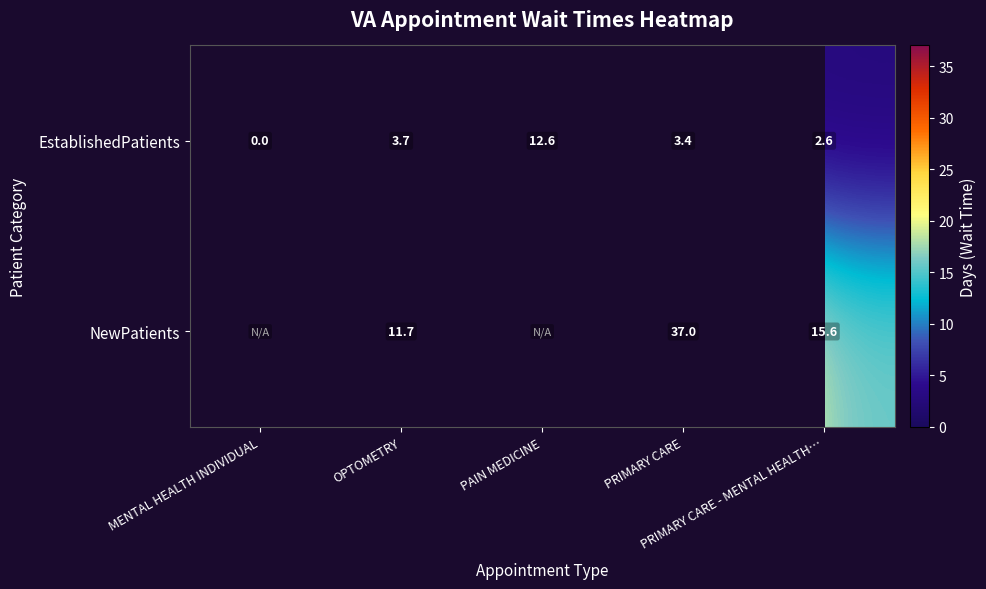

What is the difference between the maximum and second lowest values in the EstablishedPatients series?

10.0